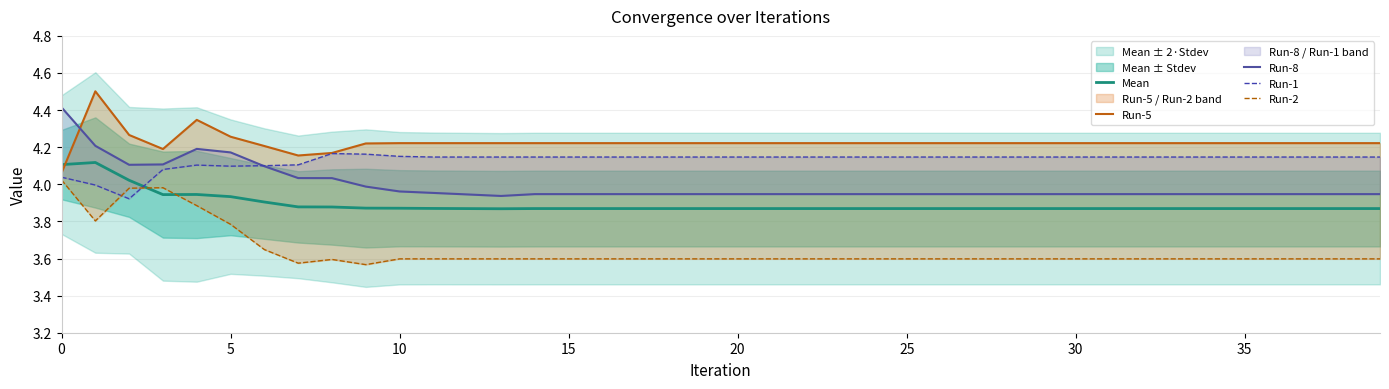

Count the Run-5 values in the range 4 to 5.

40